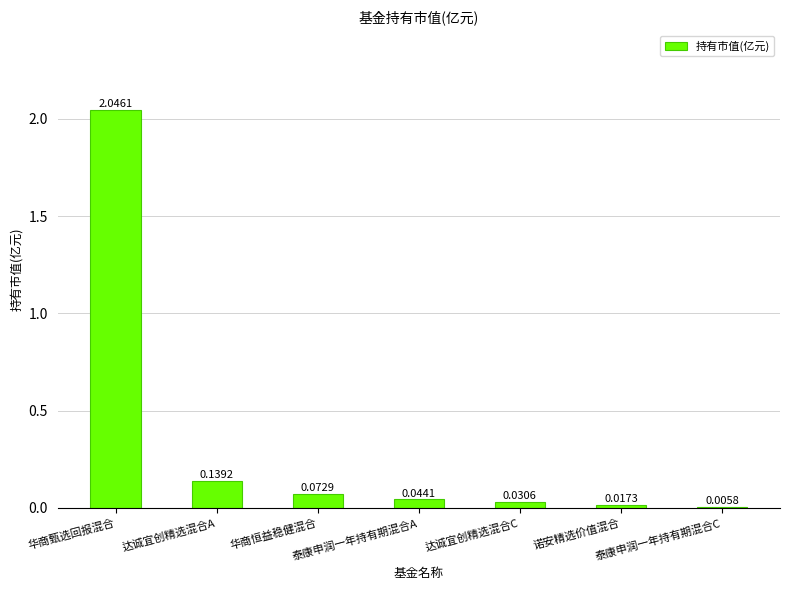

Which label corresponds to the largest value in the chart?

华商甄选回报混合